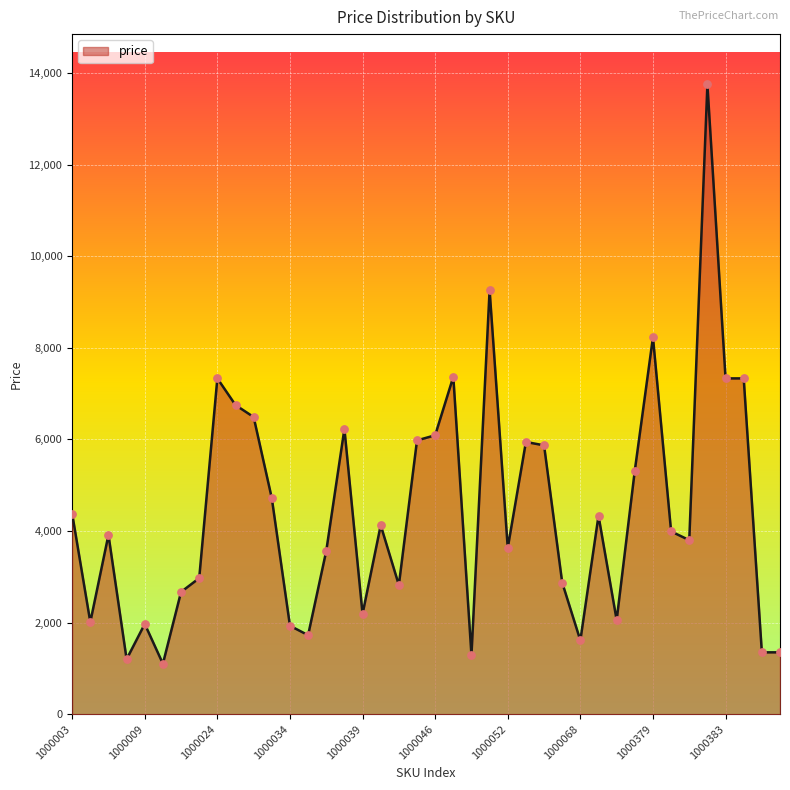

What is the minimum value shown in the chart?

1101